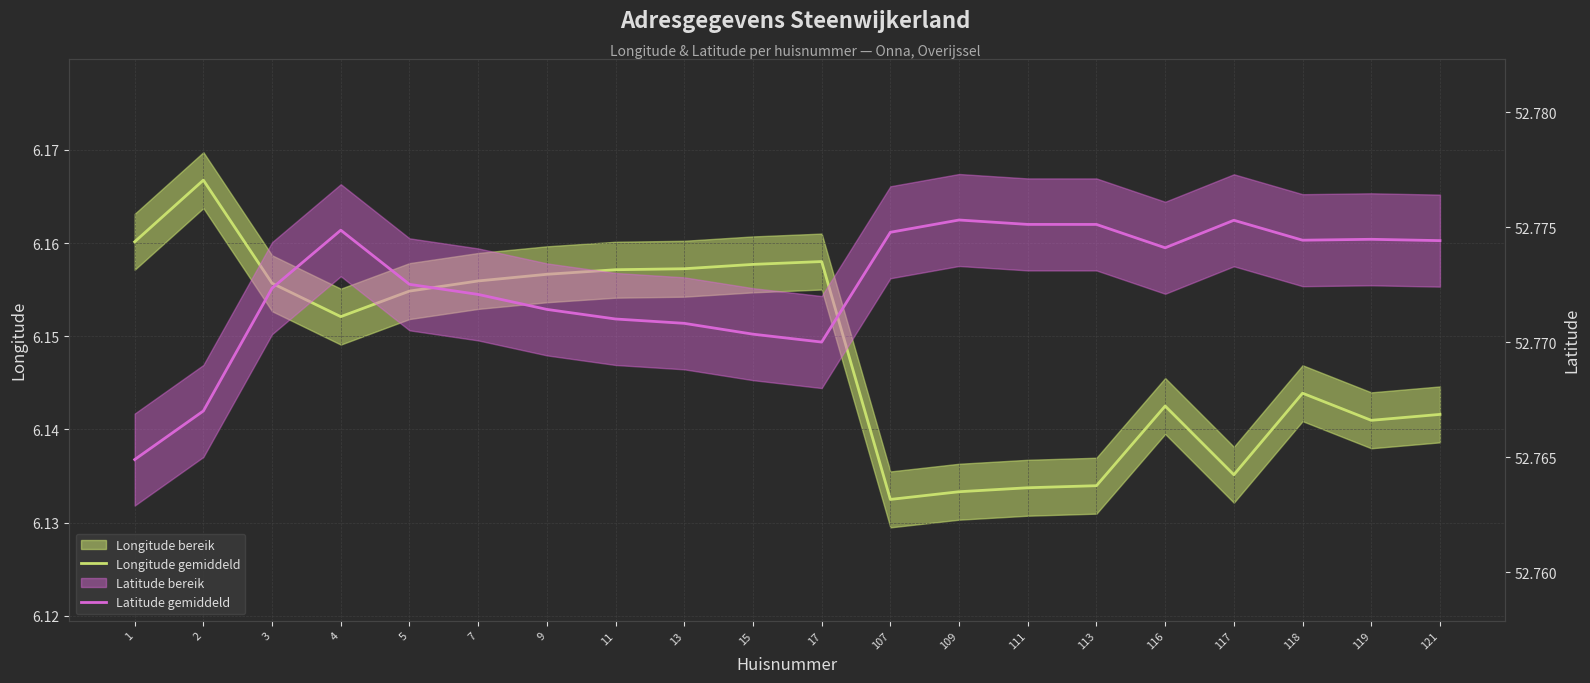

True or false: Latitude gemiddeld and Longitude gemiddeld intersect in this chart.

False